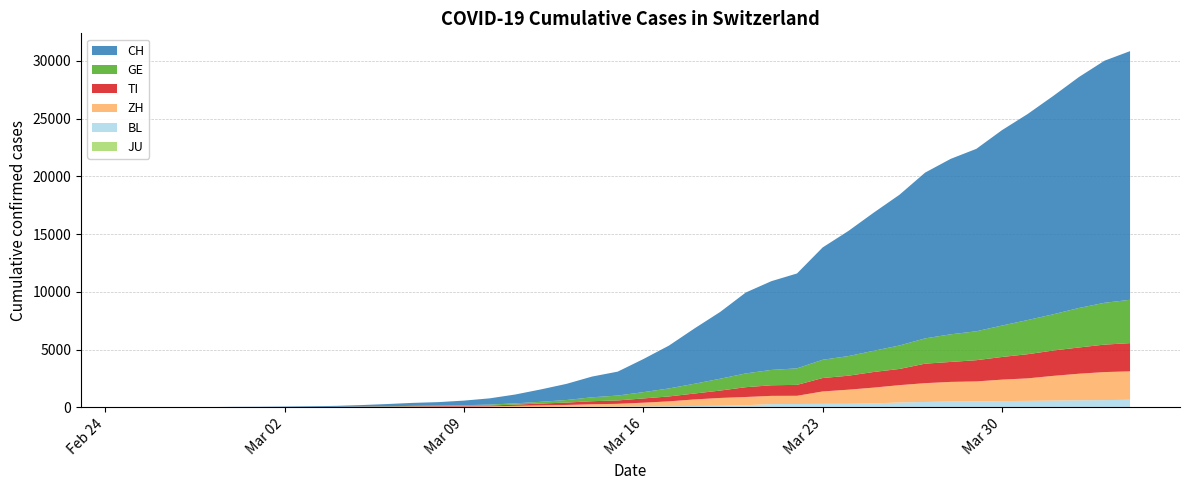

Reading left to right, extract all data points from this chart.

CH: 0	2	6	13	23	29	40	59	83	125	197	257	303	396	542	766	1072	1398	1795	2071	2863	3709	4792	5780	7004	7685	8216	9724	10828	11967	13051	14353	15192	15795	16917	17836	18902	19991	20959	21529
GE: 0	1	1	4	8	9	10	13	14	17	25	38	40	56	76	109	150	222	340	423	544	692	848	1027	1194	1331	1430	1582	1699	1837	2033	2190	2393	2505	2721	2958	3137	3420	3621	3753
TI: 0	1	1	1	2	2	4	8	13	25	28	41	49	61	75	108	163	206	265	293	368	426	511	638	849	916	945	1162	1209	1354	1401	1688	1727	1837	1962	2091	2195	2271	2377	2442
ZH: 0	2	2	2	6	7	10	13	15	23	29	34	40	49	62	101	140	163	218	250	326	429	568	679	711	711	711	1073	1221	1368	1500	1627	1701	1733	1859	1947	2136	2300	2428	2461
BL: 0	0	0	1	2	2	2	2	2	6	6	15	19	20	22	26	26	42	47	54	76	89	116	134	184	282	289	302	306	341	422	466	502	511	539	561	588	610	625	656
JU: 0	0	0	0	0	0	0	0	0	0	0	0	0	0	0	0	0	0	0	0	0	0	0	0	0	0	0	0	0	0	0	0	0	0	0	0	0	0	0	0